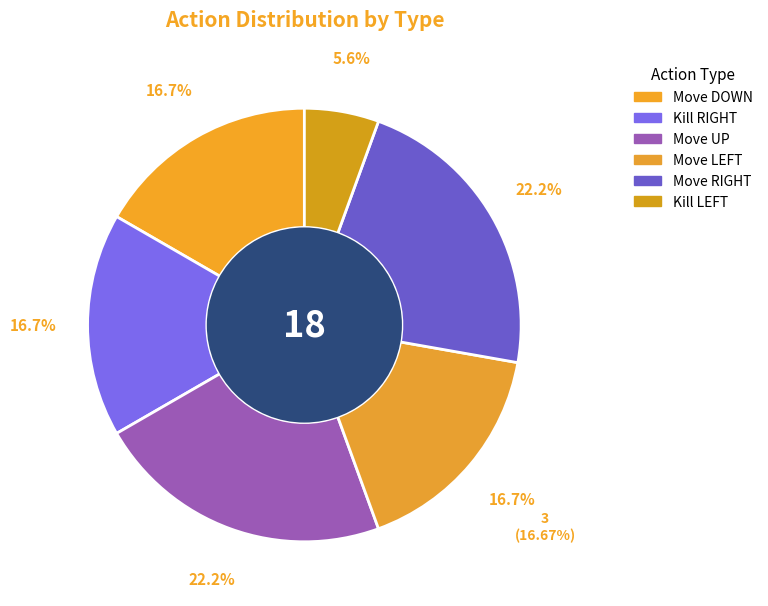

How many slices are in this pie chart?

6